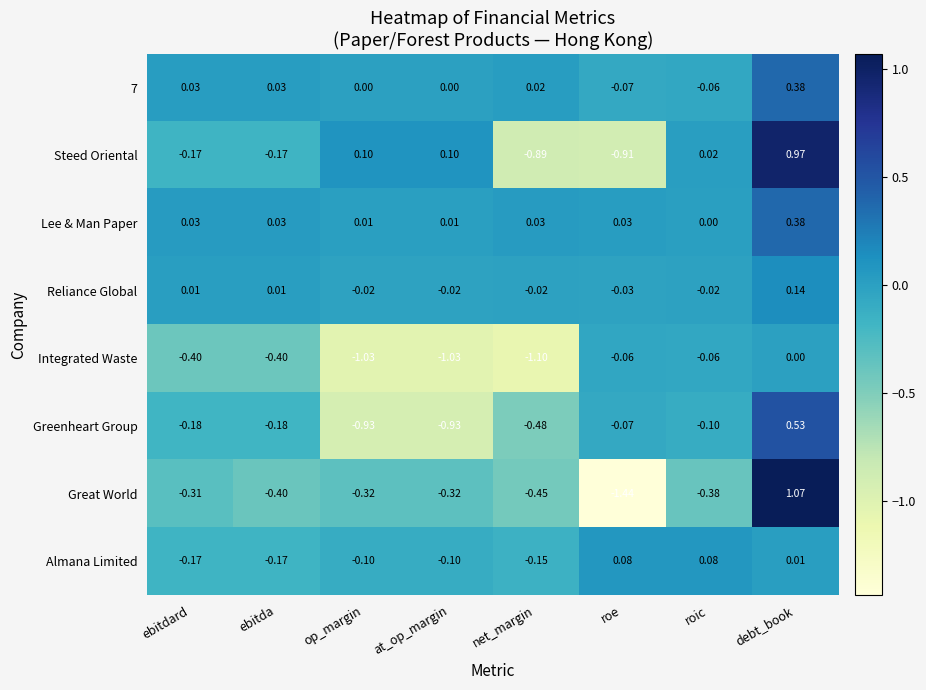

At which label does 7 reach its minimum?

roe